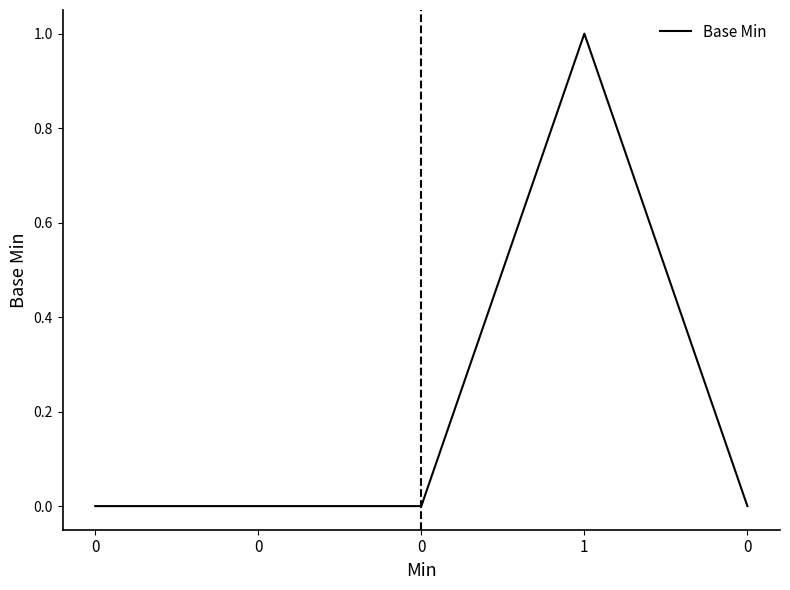

Count the number of categories in the chart.

5